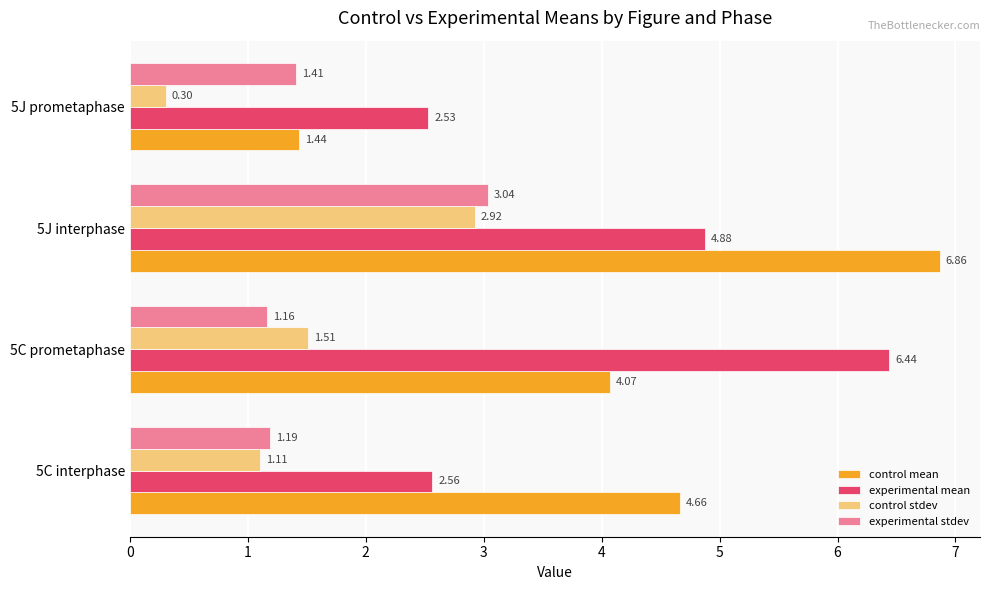

What is the average value of the control mean series?

4.3